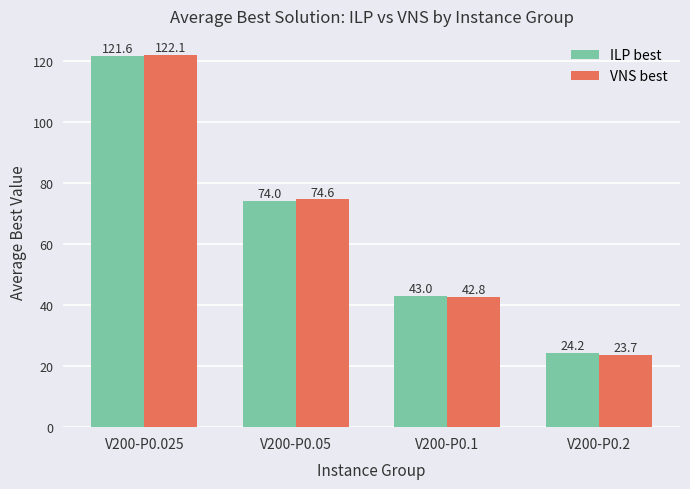

What is the label of the 1st bar from the left?

V200-P0.025